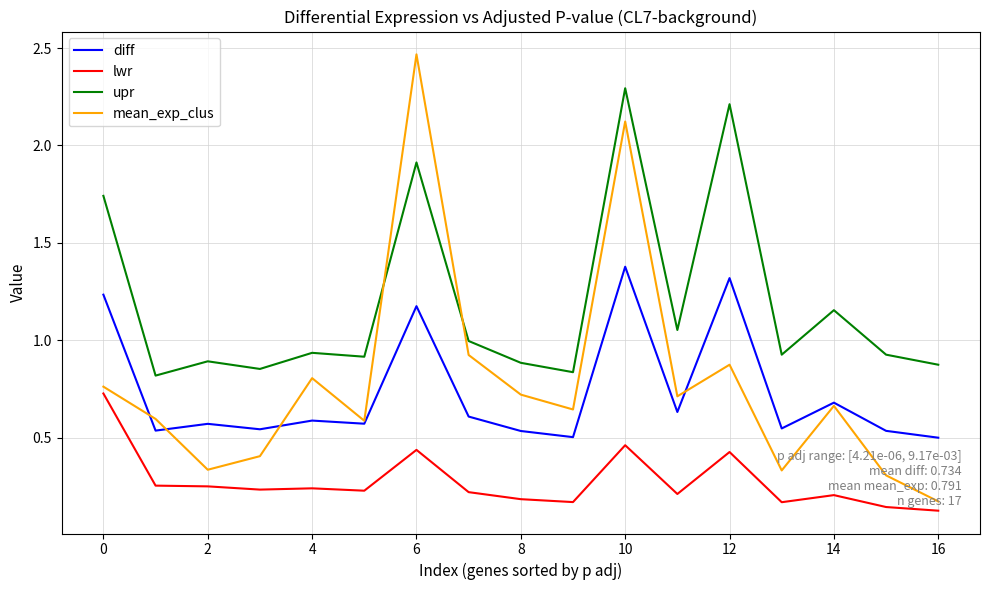

True or false: upr has more than 0 points higher than both neighbors.

True